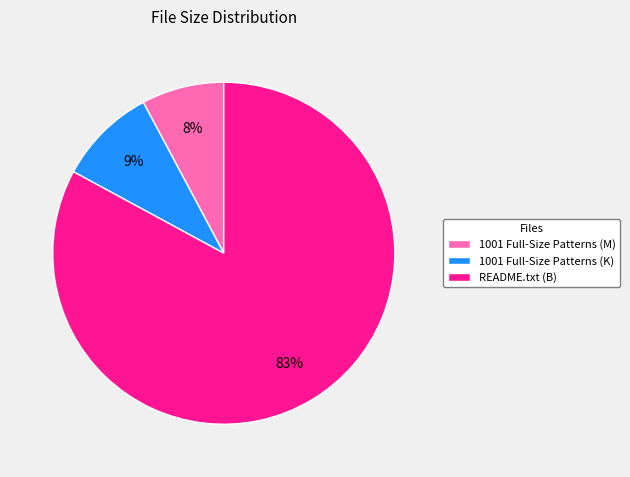

What percentage is the README.txt (B) slice, to the nearest percent?

83%